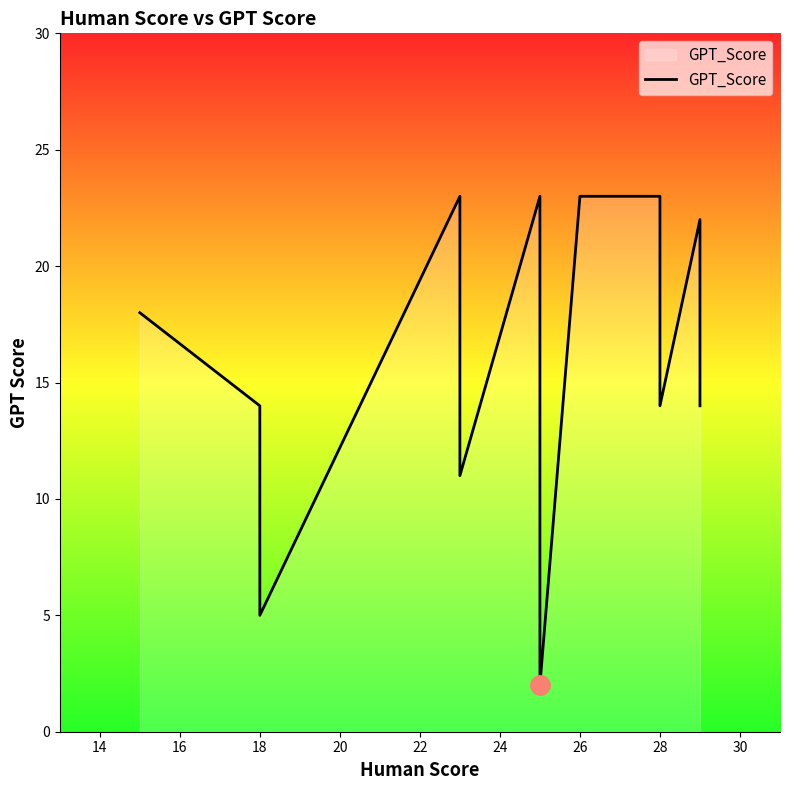

What is the difference between the maximum and minimum values?

21